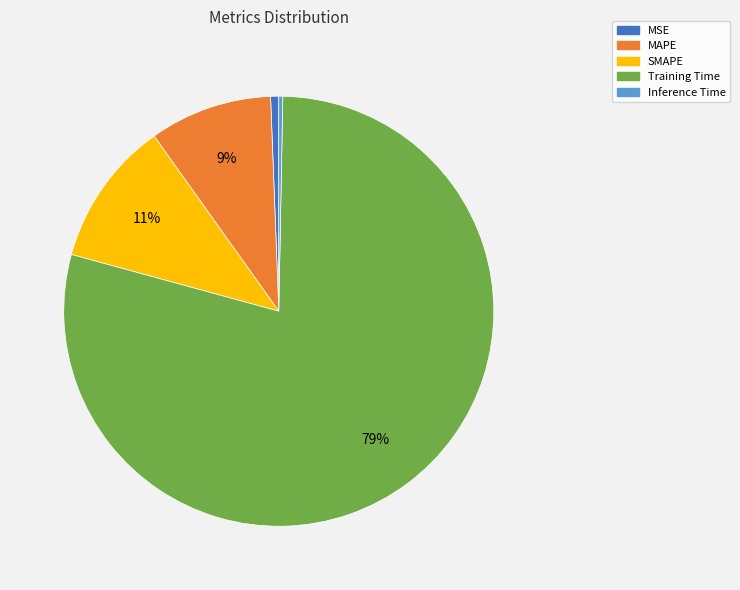

Is there any slice that represents more than half of the pie?

Yes